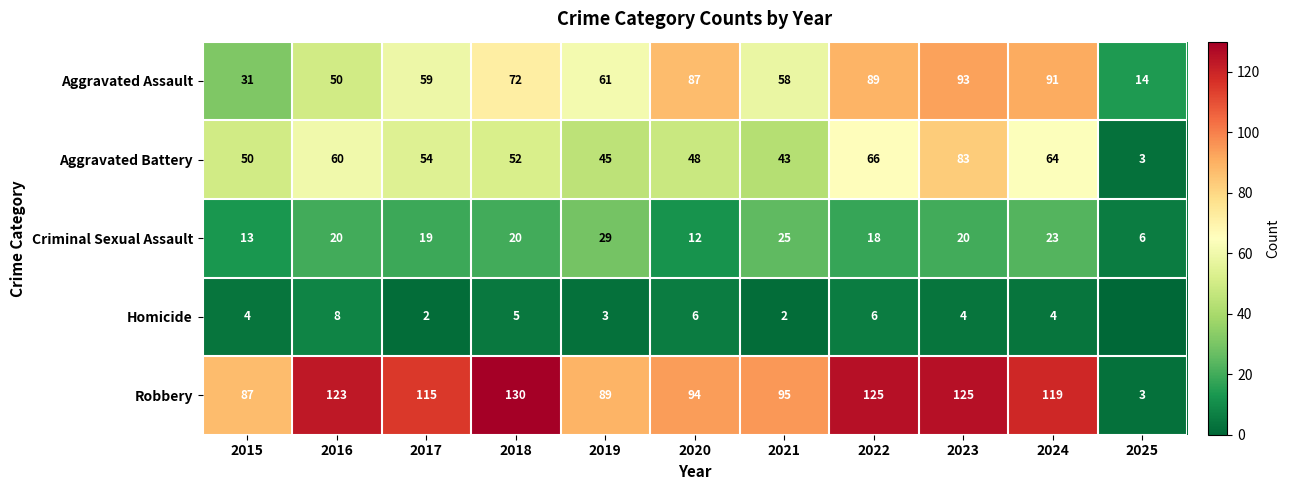

True or false: Aggravated Assault has a value of 25 at 2016.

False